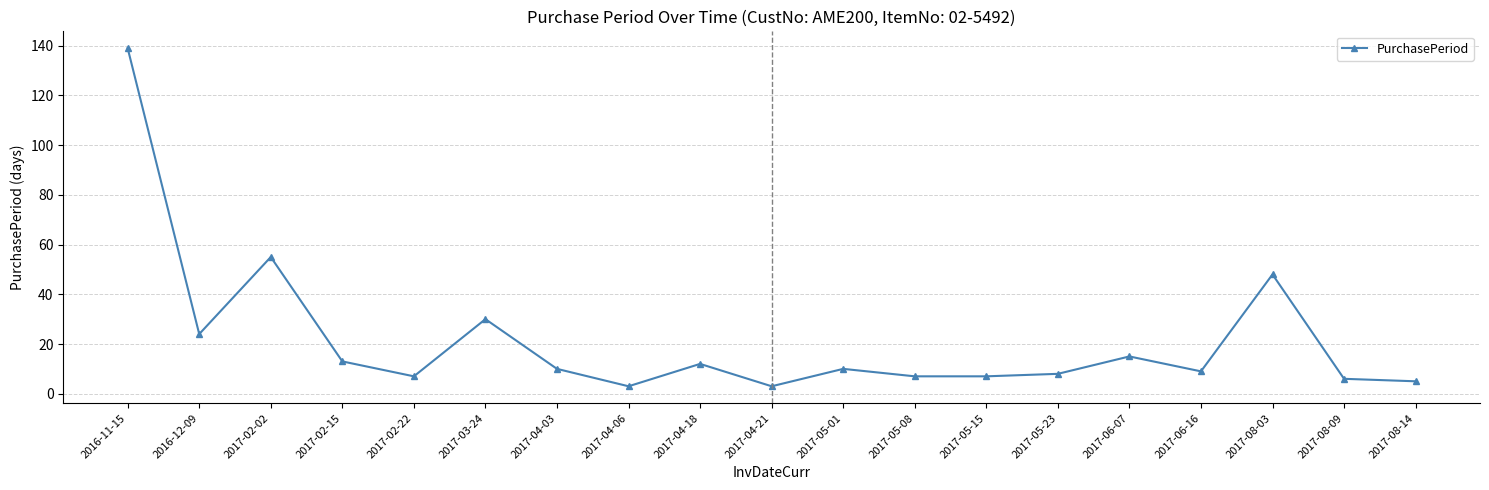

At which category does the data reach its first local valley?

2016-12-09